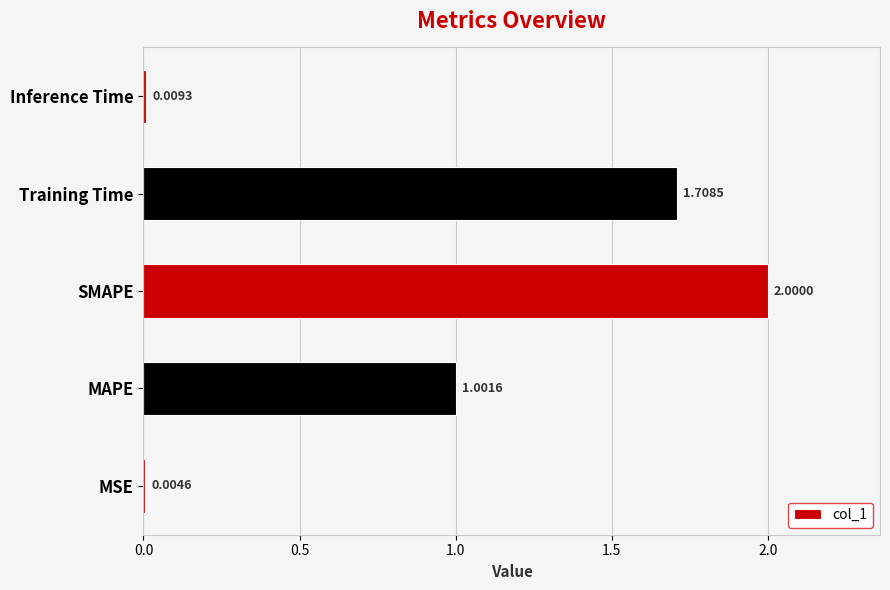

How many distinct data groups are displayed?

1